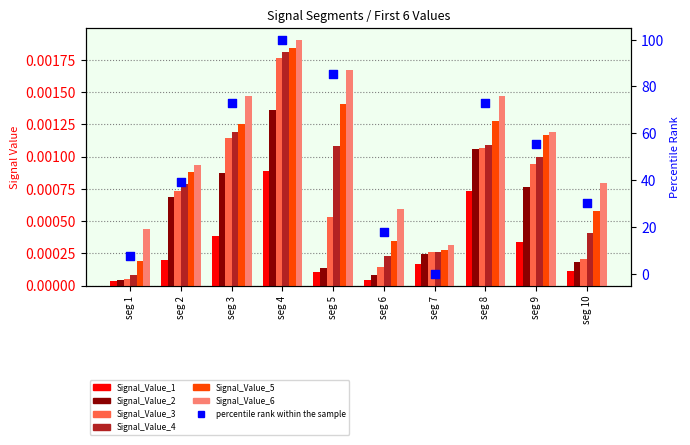

Which series reaches the maximum Y coordinate?

Signal_Value_6